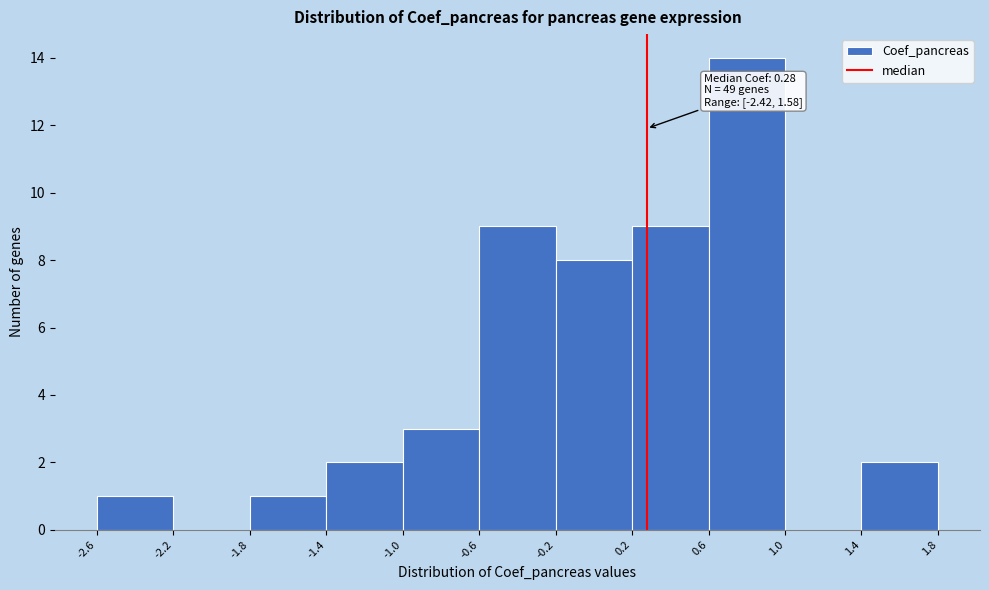

Over which range of the x-axis is the bar tallest?

0.6 to 1.0